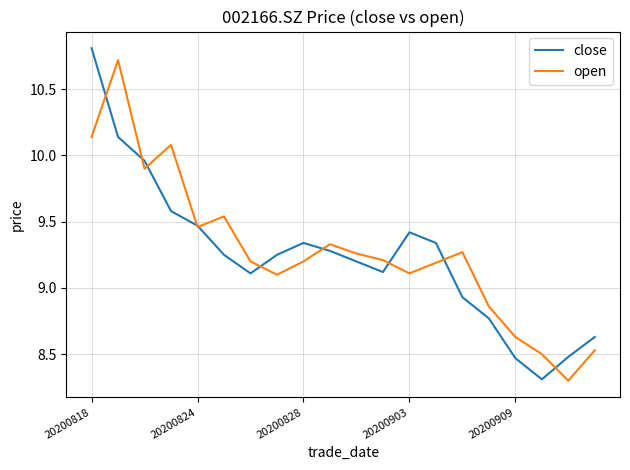

At how many categories does at least one series exceed 8?

20